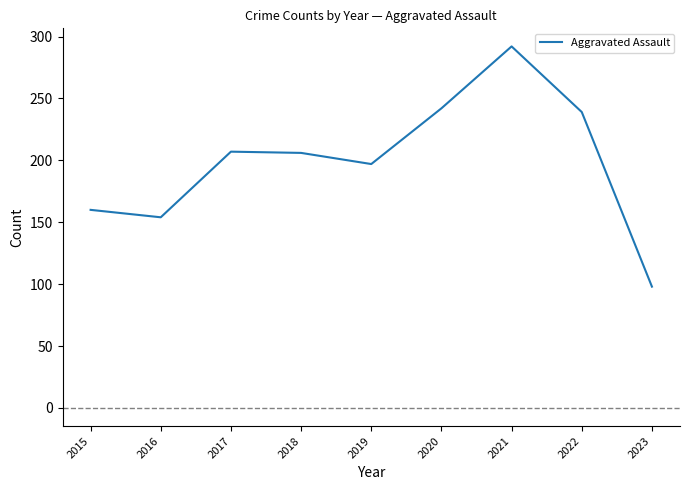

What is the change in value from 2015 to 2019?

+37